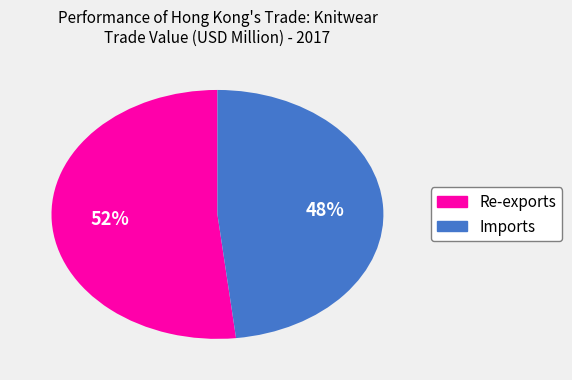

Approximately how many times larger is the value at Re-exports compared to Imports?

1.1